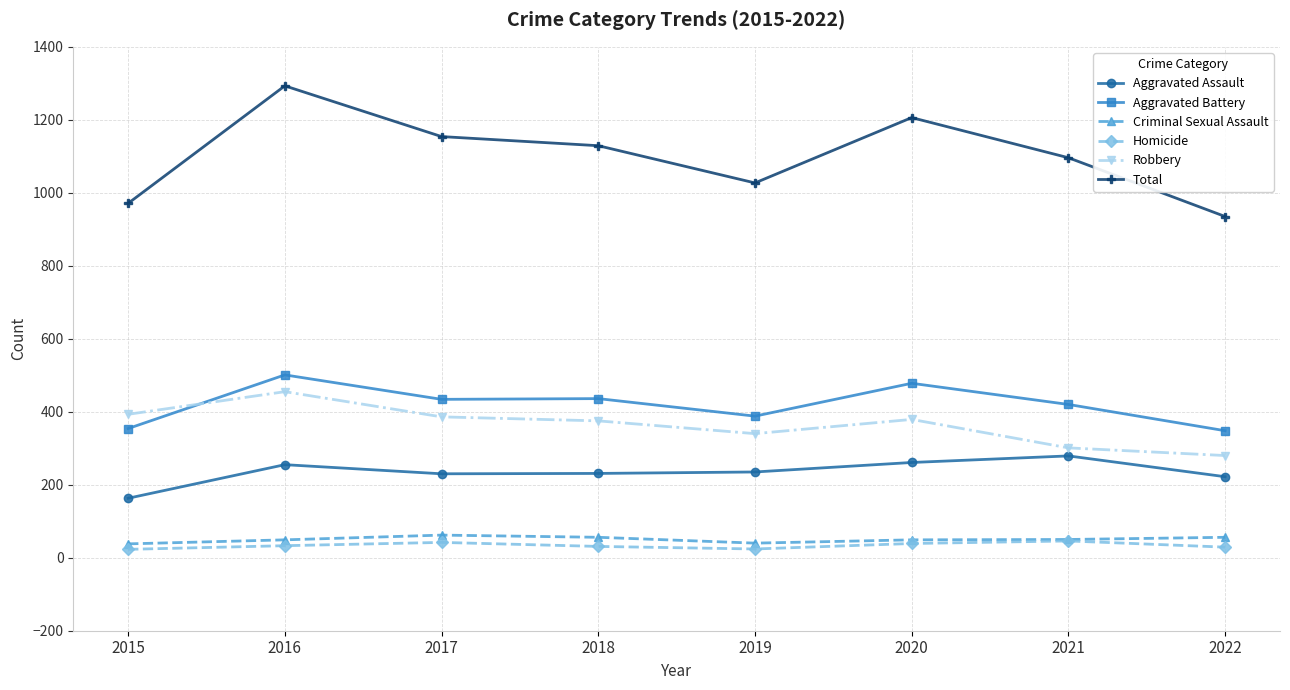

What is the value of the Criminal Sexual Assault point at the 6th from the left?

49